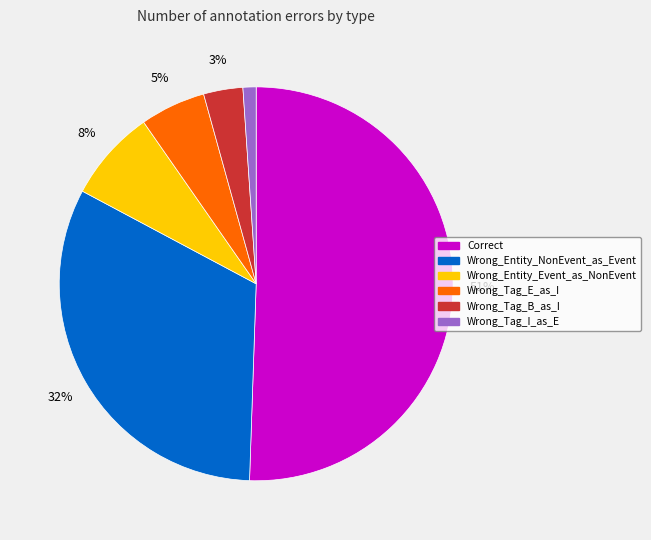

To the nearest percent, what portion does Wrong_Tag_E_as_I represent?

5%